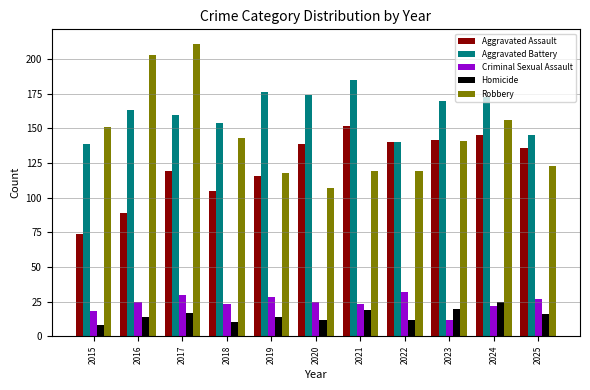

At how many categories does at least one series exceed 95?

11